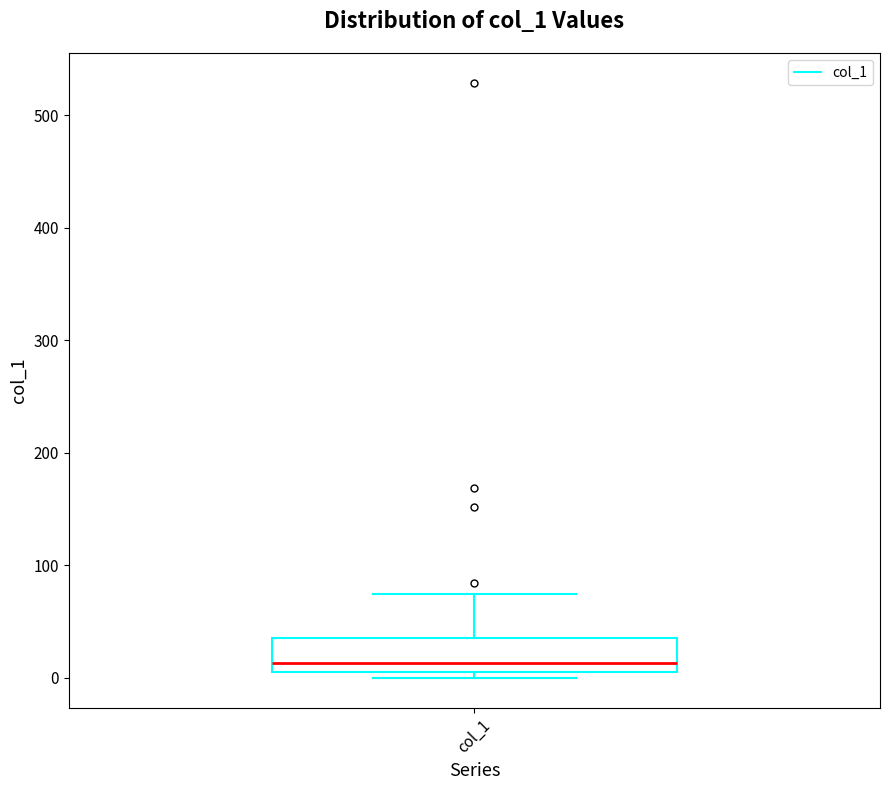

Where is the upper edge of the box for col_1 on the y-axis? The values are not printed on the chart, so give them approximately, as read against the axis.

40